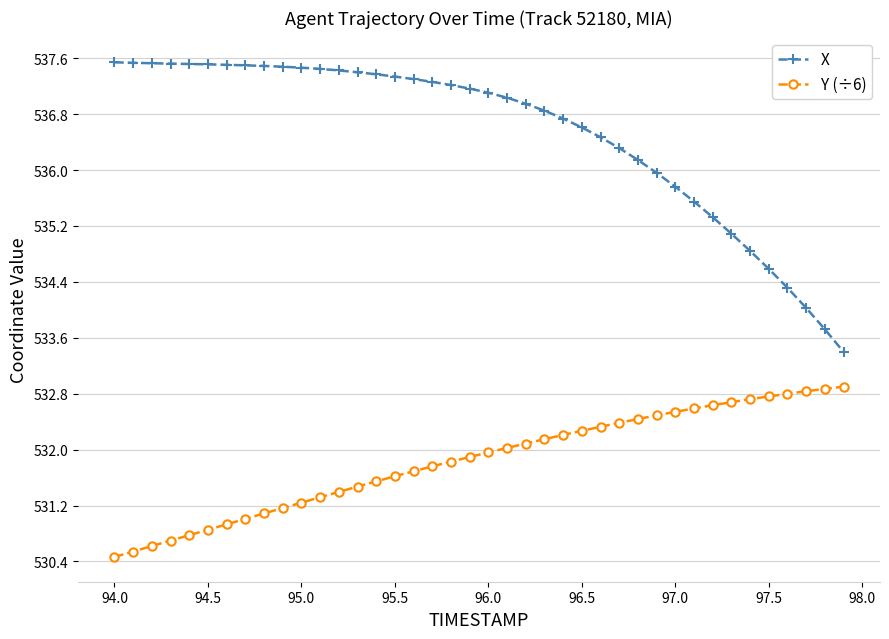

What is the sum of all Y (÷6) values?

21273.6